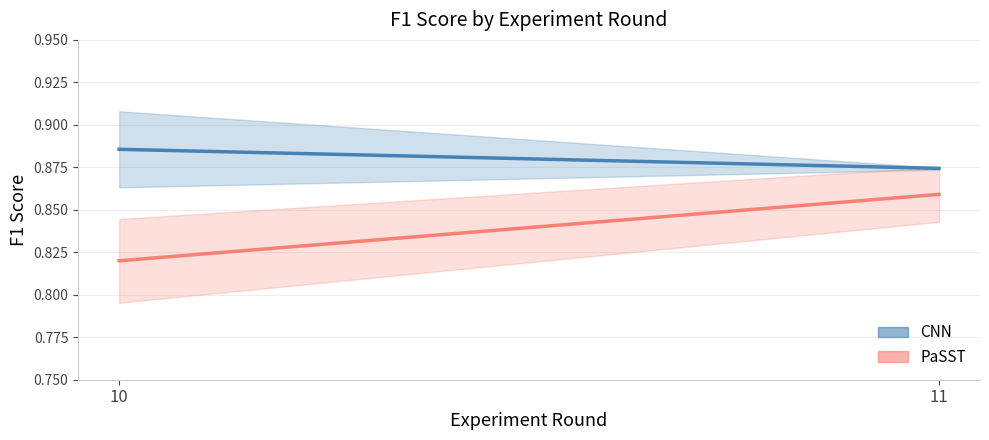

Which label corresponds to the smallest value in the chart?

10.0